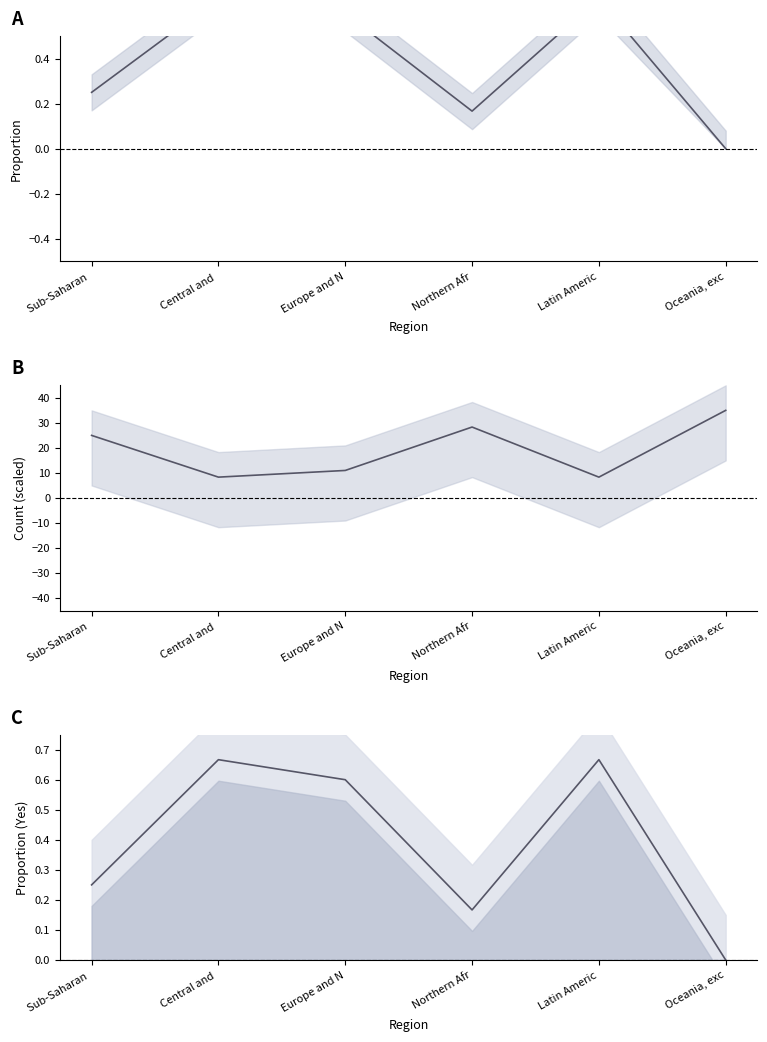

Does the chart display data point markers on the line(s)?

No